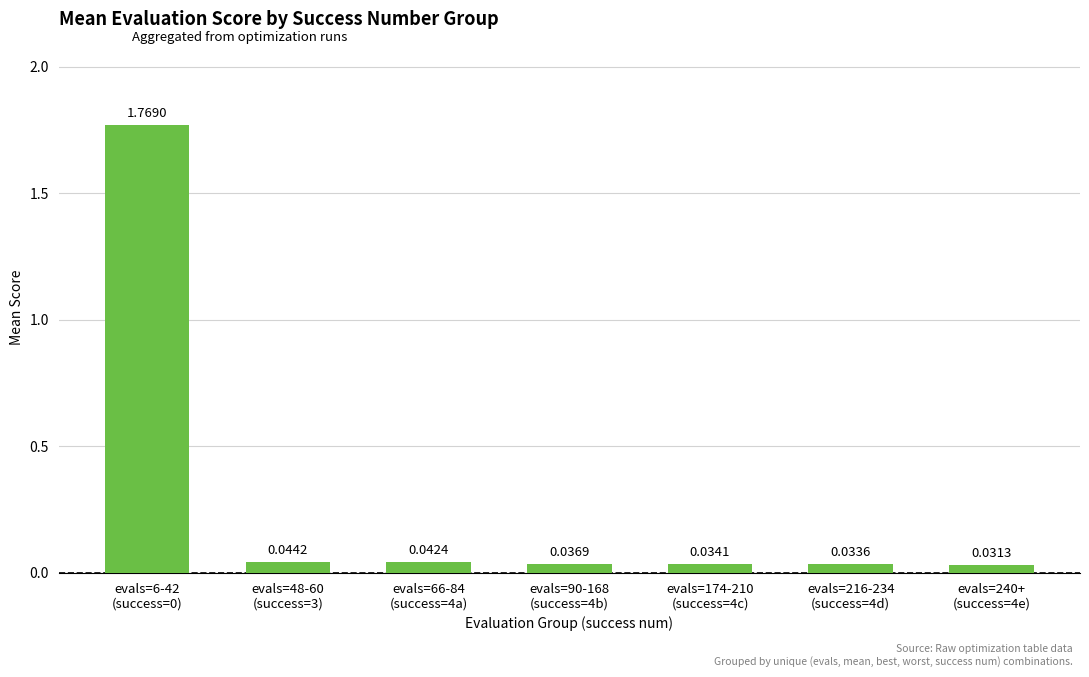

What is the average value?

0.3